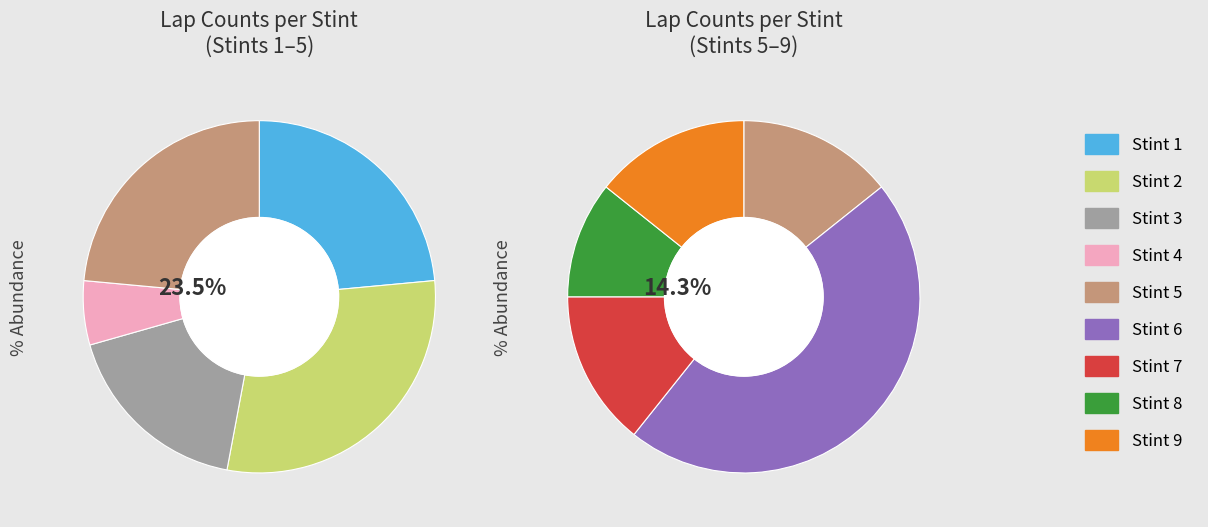

How many segments does this pie chart have?

9